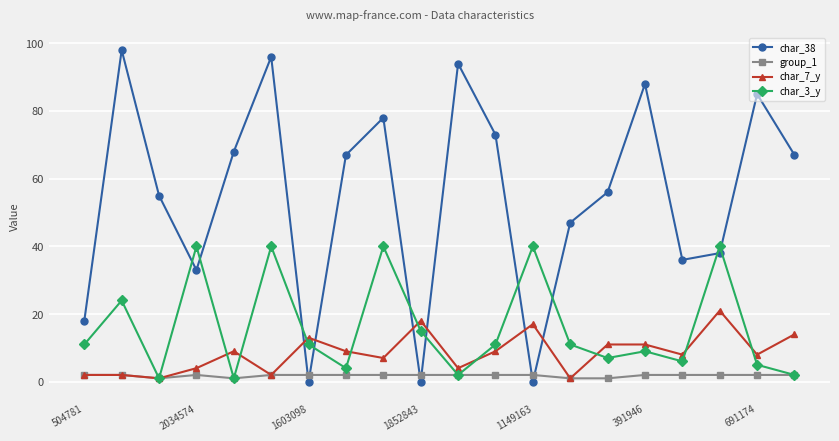

At how many categories does at least one series exceed 34?

17